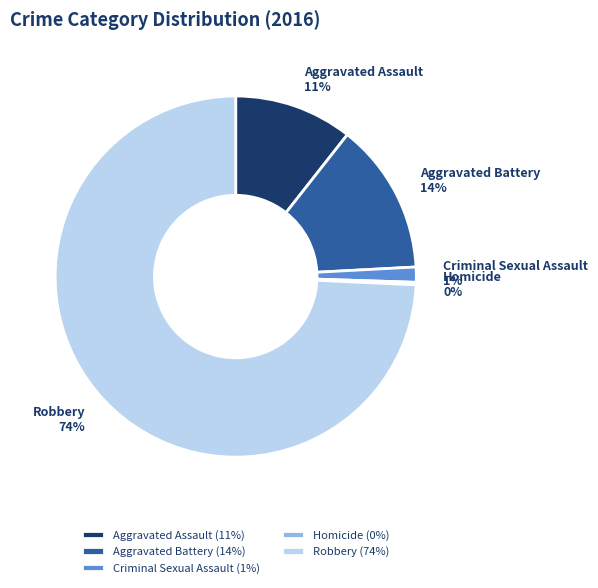

To the nearest percent, what is the difference between the largest and smallest slice percentages?

74%